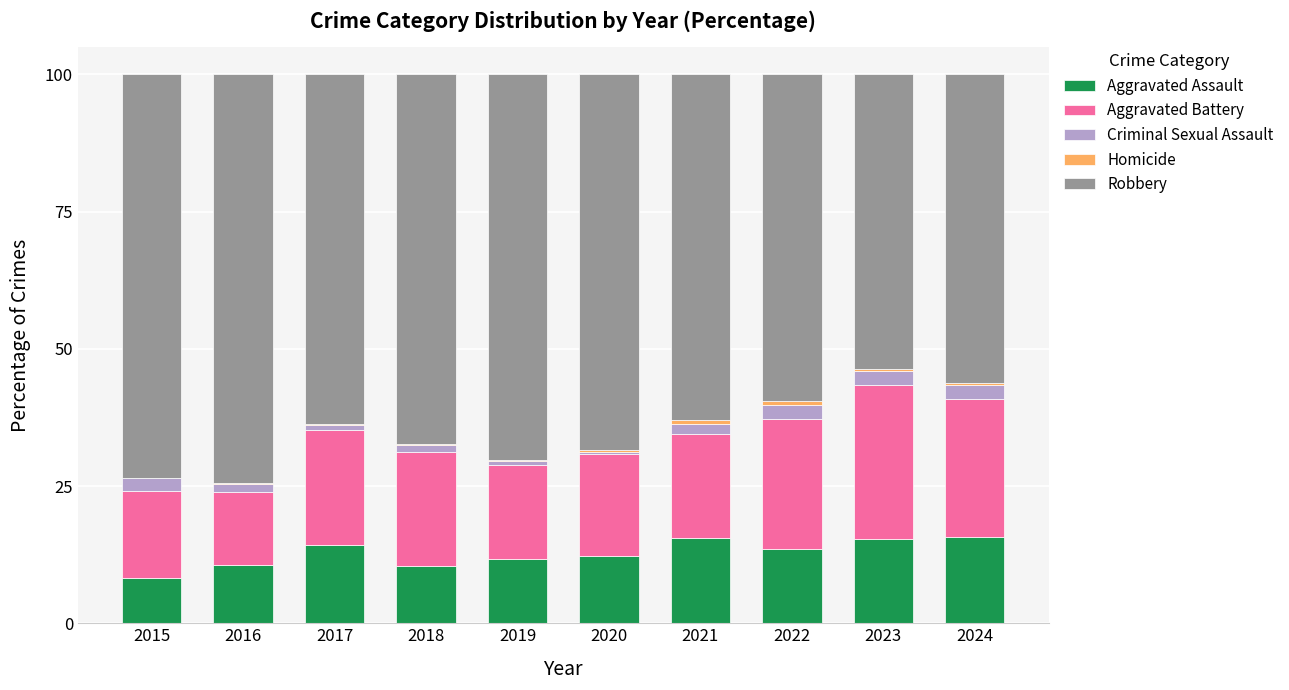

Does the chart contain stacked bars?

Yes